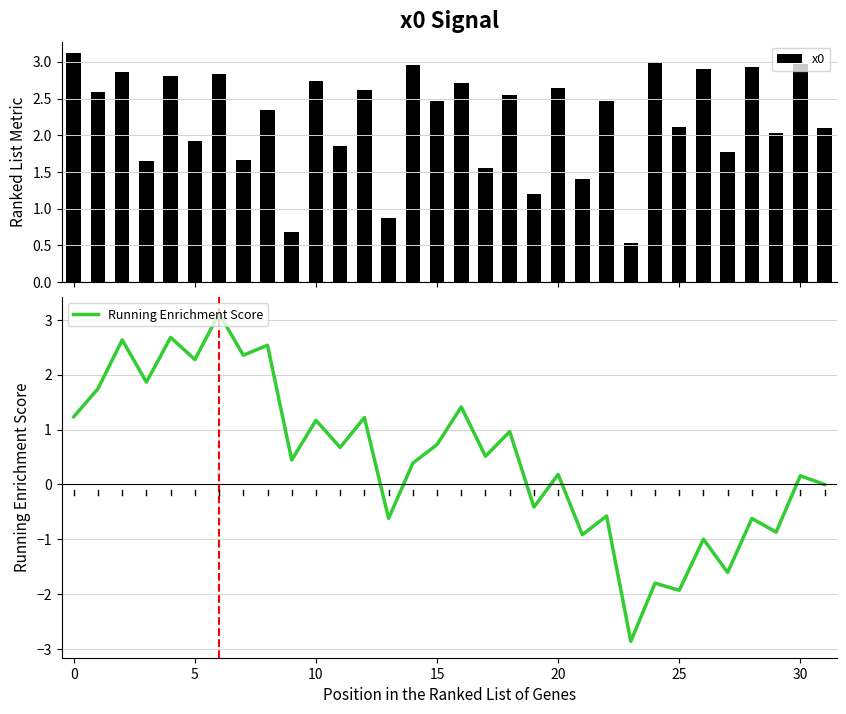

What are all the series names shown in the legend?

x0, Running Enrichment Score